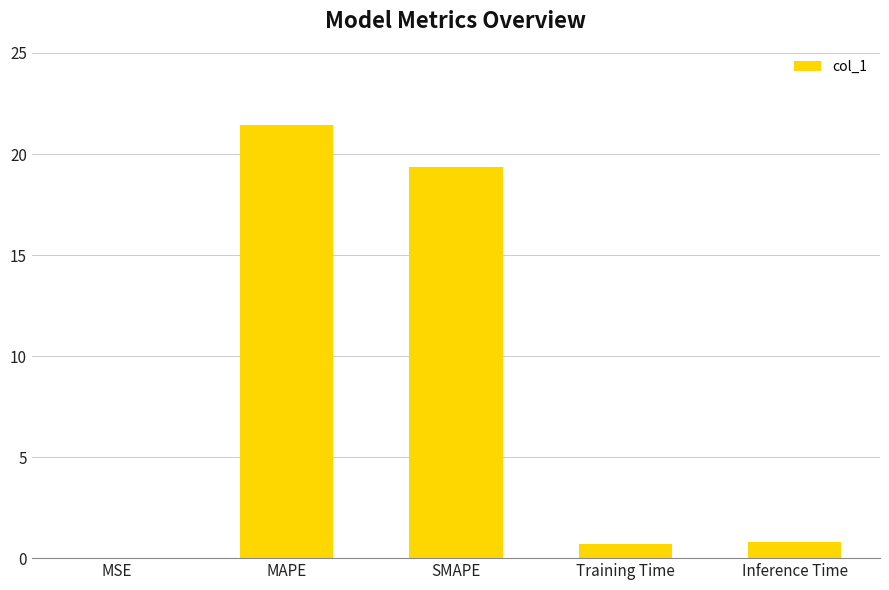

What is the maximum value shown in the chart?

21.4